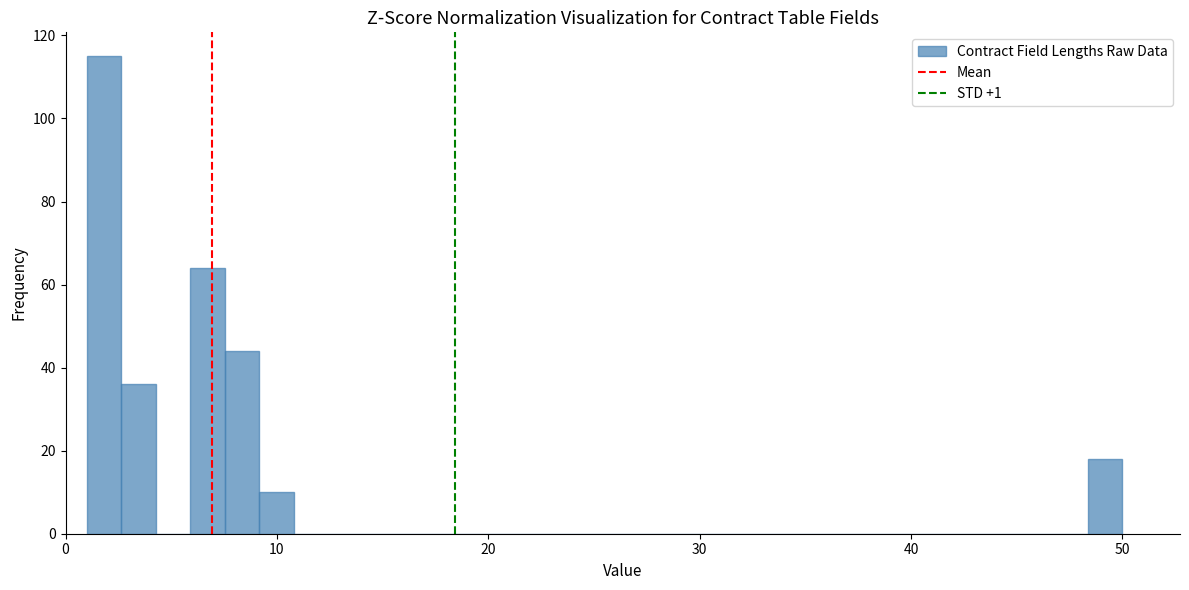

Read against the x-axis, roughly where is the centre of the tallest bar?

2